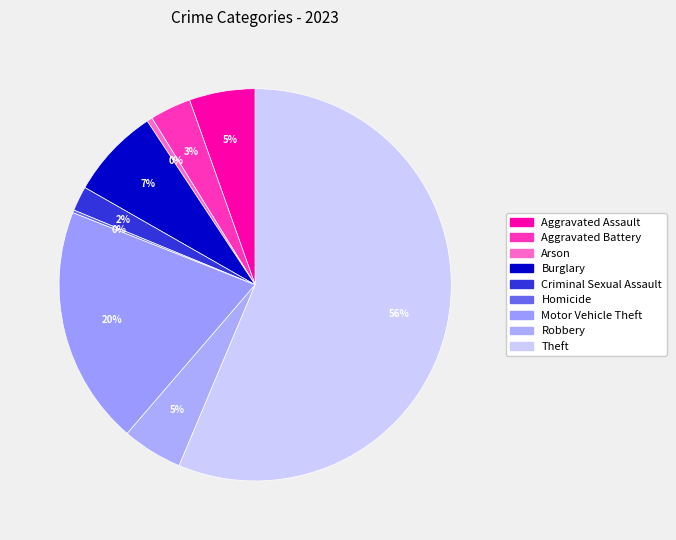

True or false: Robbery accounts for 16% of the total.

False